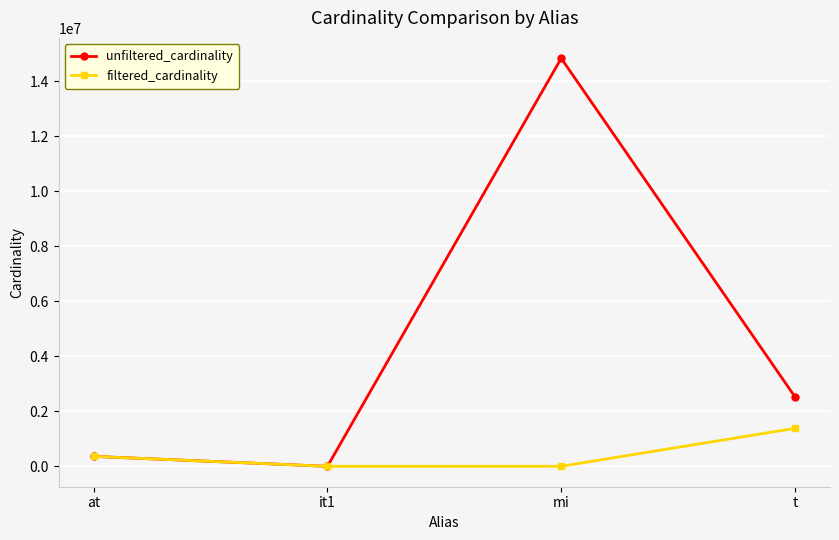

At how many categories does at least one series exceed 5696033?

1